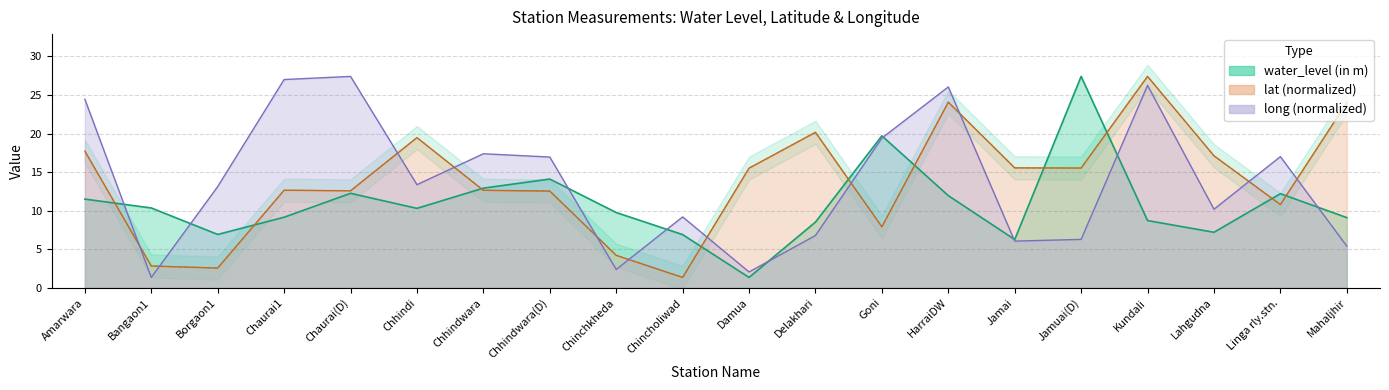

What is the sum of the long values at Jamai and Delakhari?

12.8